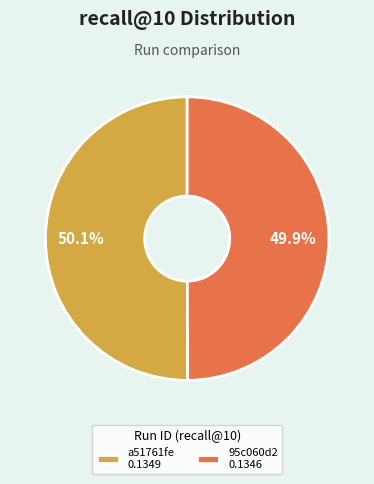

To the nearest percent, what is the average slice percentage?

50%